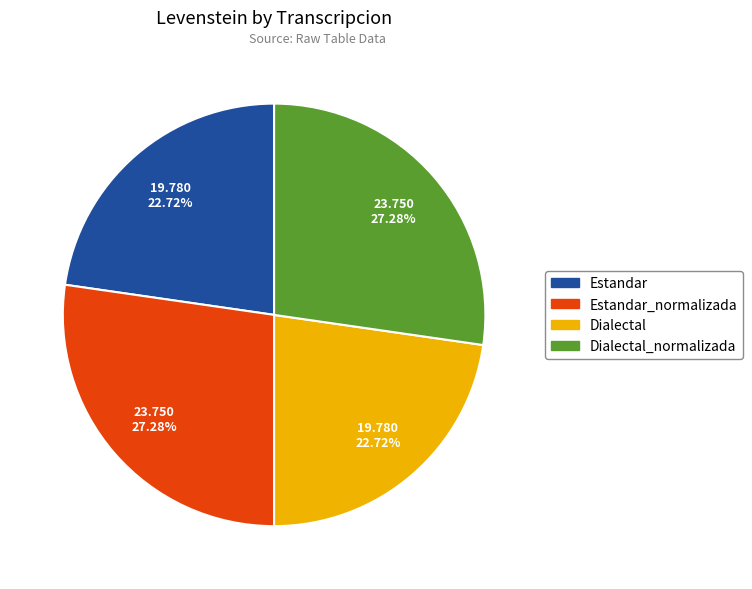

Is there a majority slice in this chart?

No